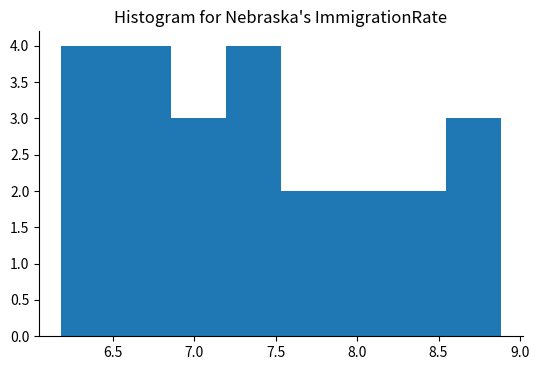

Reading left to right, transcribe this chart: for each bar, give the range it covers on the x-axis and its height. Neither the bar edges nor the heights are printed on the chart, so give them approximately, as read against the axes.

6.20 to 6.50: 4
6.50 to 6.85: 4
6.85 to 7.20: 3
7.20 to 7.55: 4
7.55 to 7.85: 2
7.85 to 8.20: 2
8.20 to 8.55: 2
8.55 to 8.90: 3